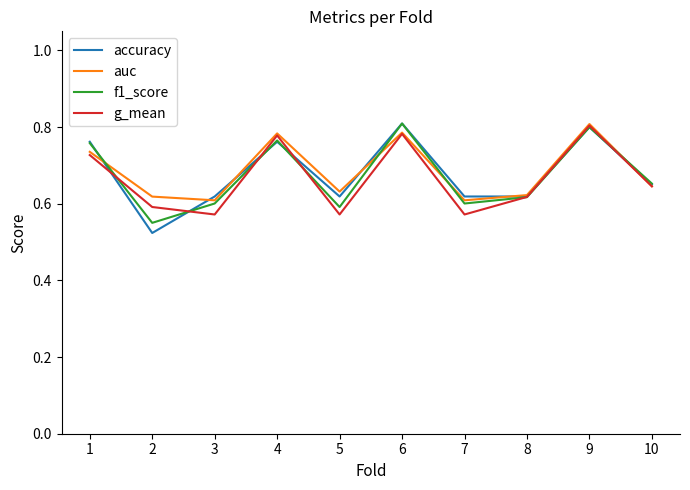

The auc series shows 0.6 at 2. True or false?

True